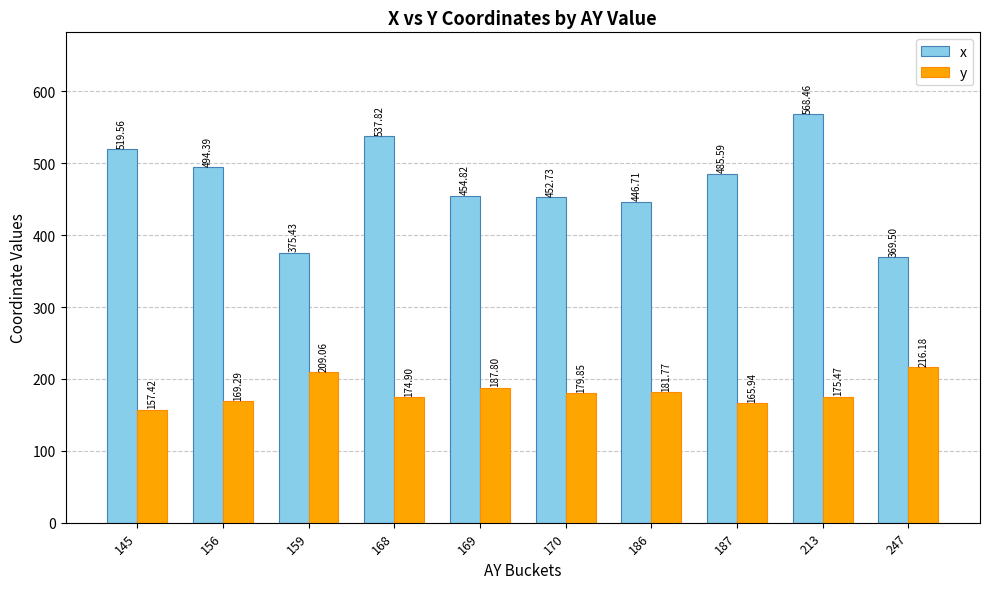

Which series has the largest total across all categories?

x